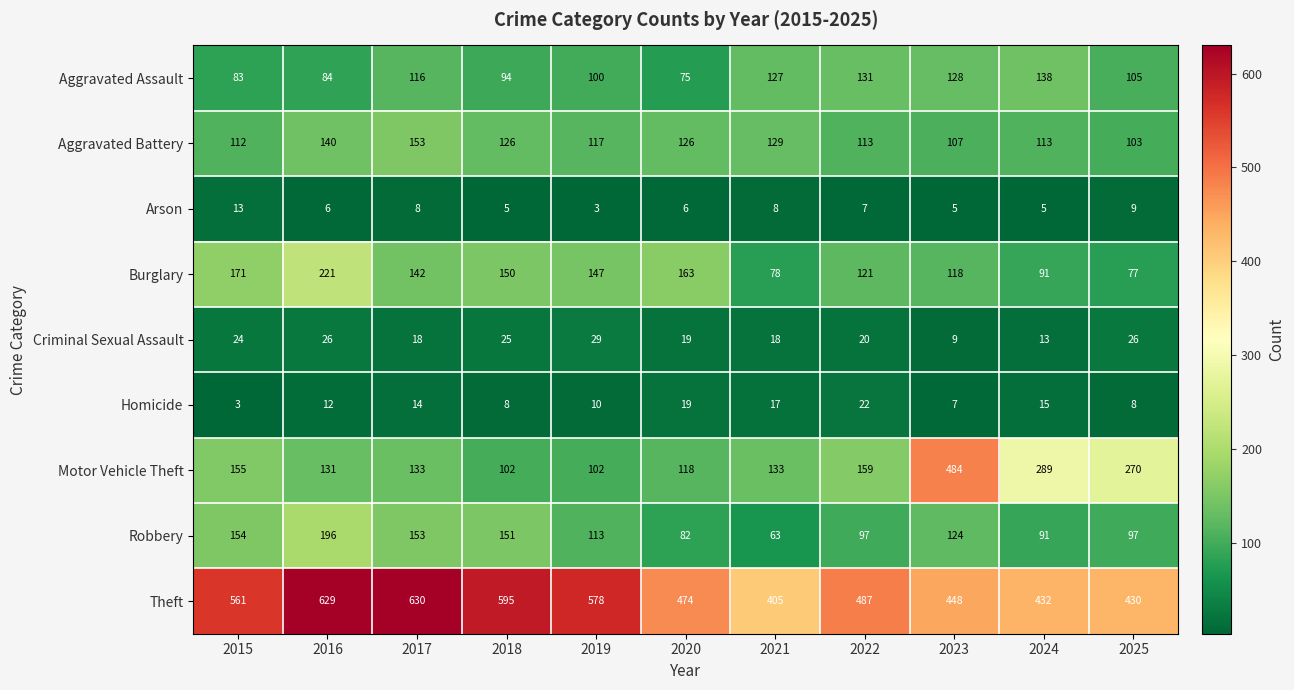

Is it true that Homicide equals 1 at 2015?

False